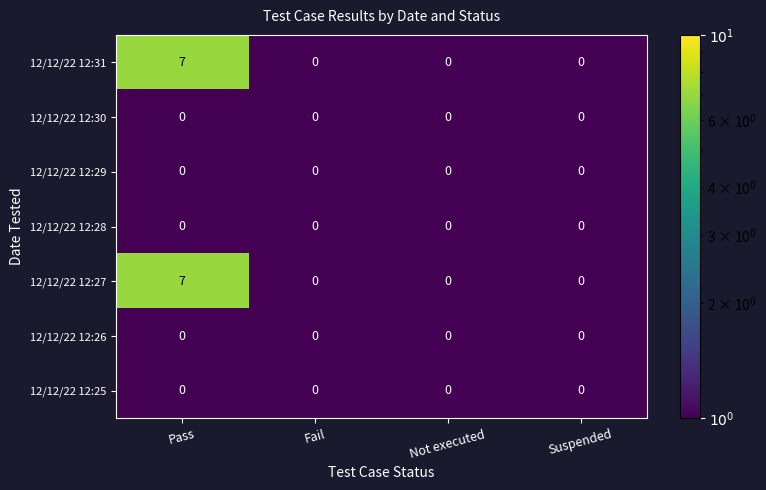

Which category has the highest value across all series?

Pass